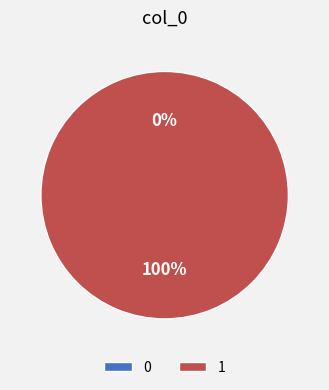

What is the change in value from 0 to 1?

+1